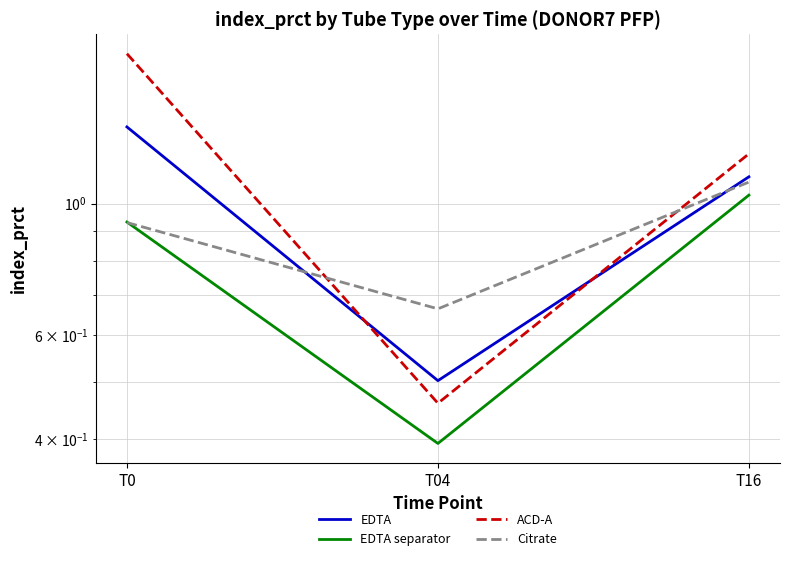

At how many categories does at least one series exceed 1?

2